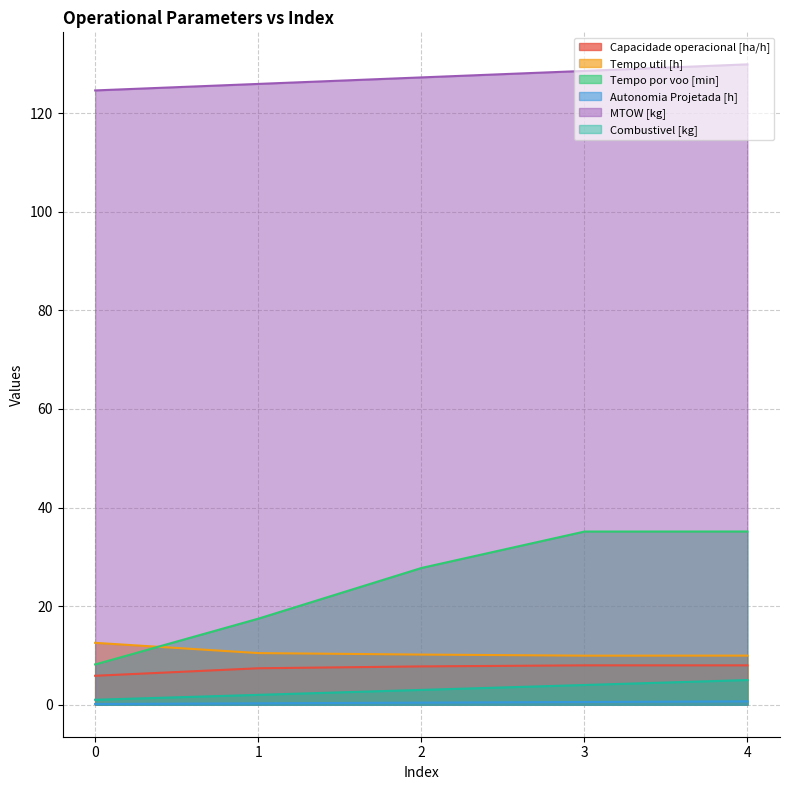

The MTOW [kg] series shows 217.6 at 2. True or false?

False